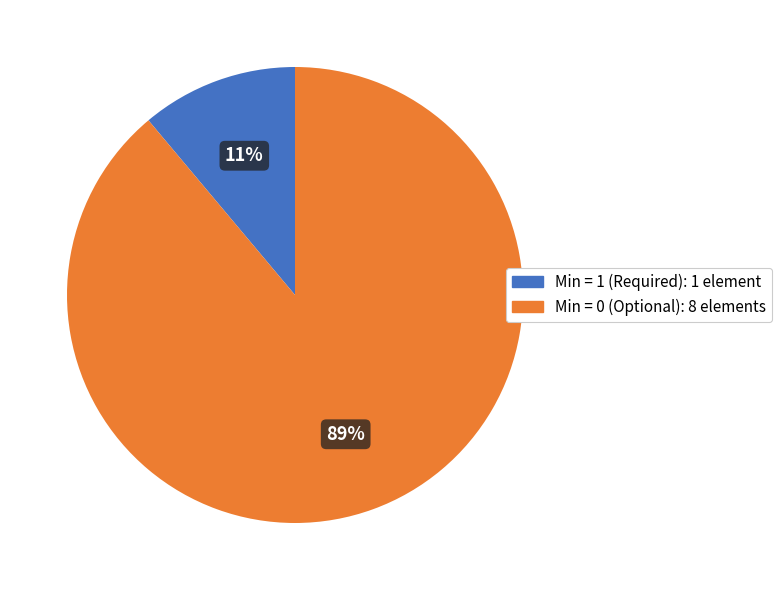

Is there any slice that represents more than half of the pie?

Yes